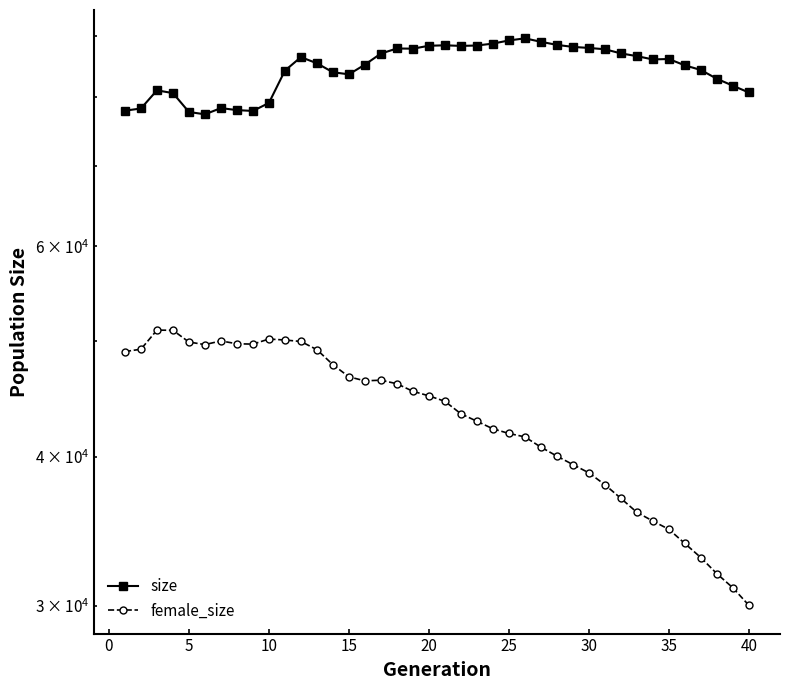

What is the maximum value for size?

89598